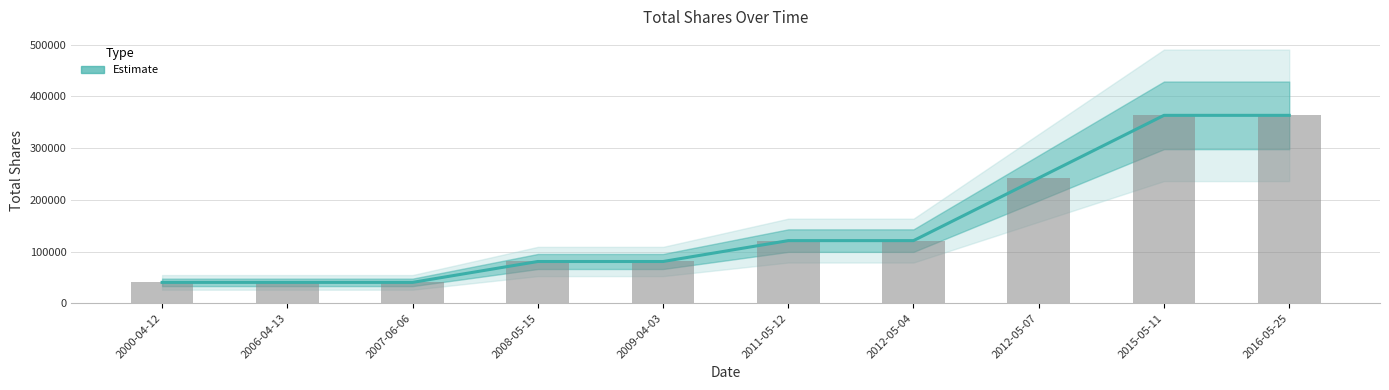

Is it true that the value at 2011-05-12 is 121102.2?

True